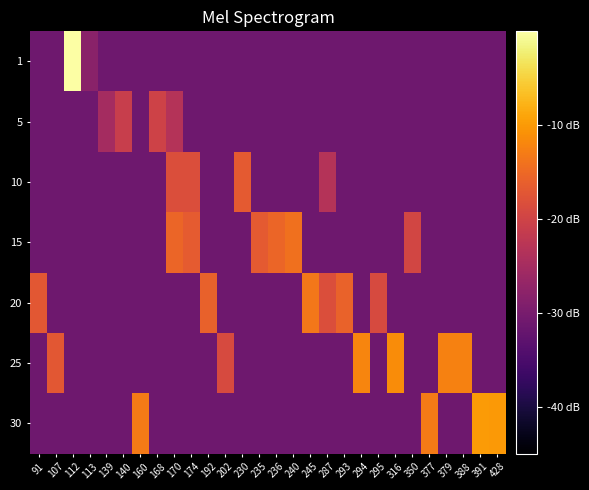

At which category is the sum across all series the highest?

170